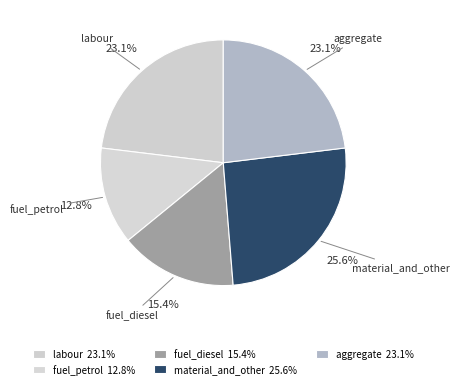

Is there a majority slice in this chart?

No